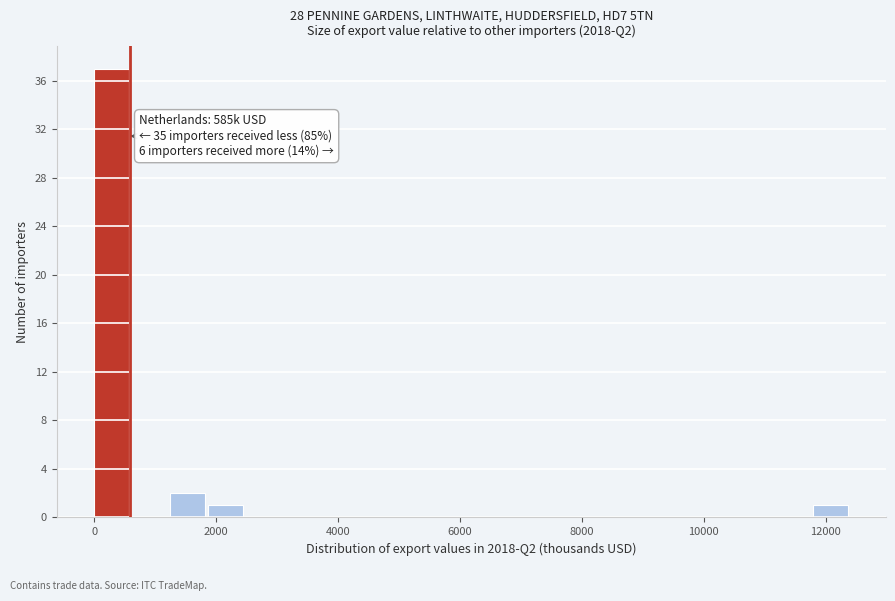

Read against the x-axis, roughly where is the centre of the tallest bar?

200